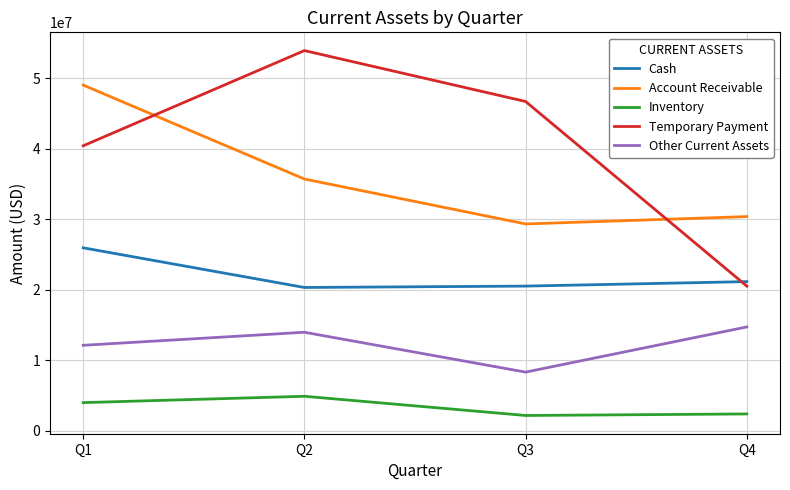

At which category does the chart reach its peak across all series?

Q2